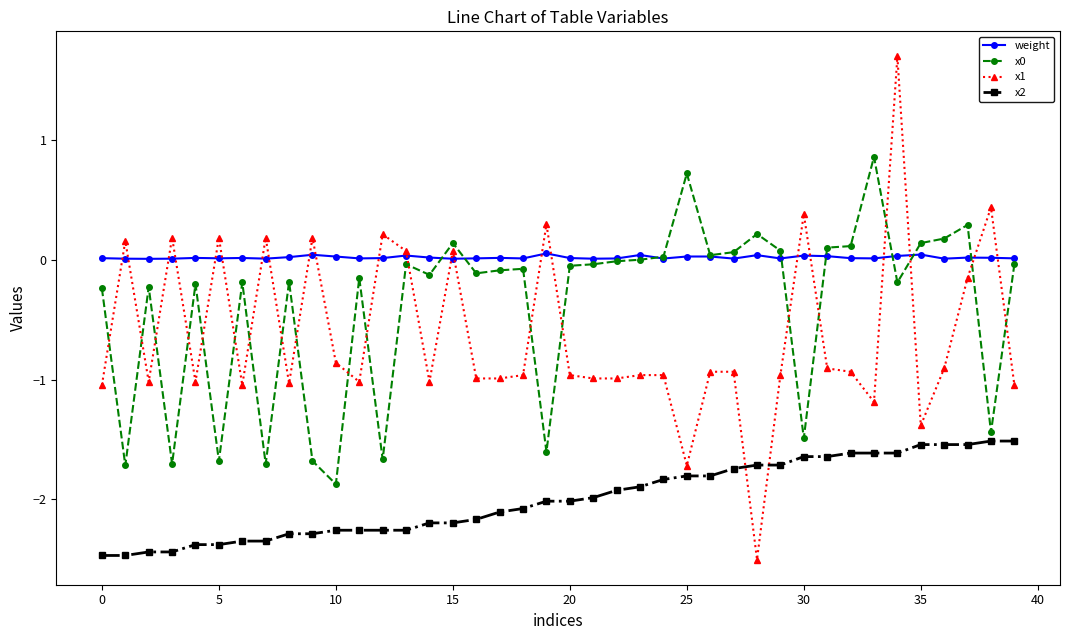

What is the lowest value of the x0 series?

-1.9